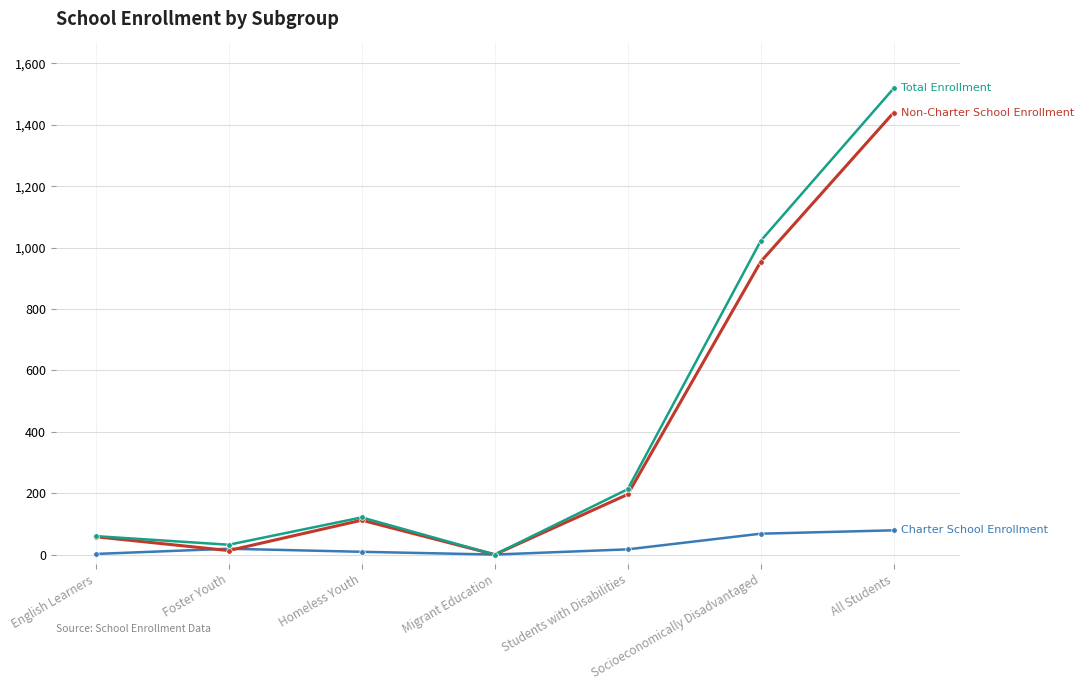

What is the spread (max minus min) of values at All Students?

1440